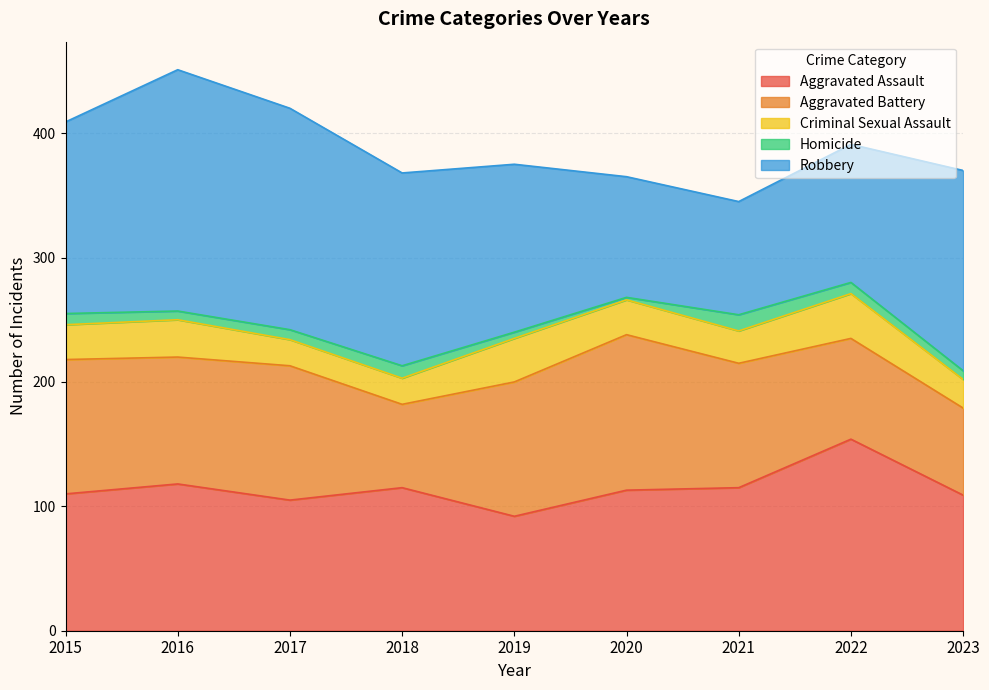

Reading left to right, transcribe all the data shown in this chart.

Aggravated Assault: 2015=110	2016=118	2017=105	2018=115	2019=92	2020=113	2021=115	2022=154	2023=109
Aggravated Battery: 2015=108	2016=102	2017=108	2018=67	2019=108	2020=125	2021=100	2022=81	2023=70
Criminal Sexual Assault: 2015=28	2016=30	2017=21	2018=21	2019=35	2020=28	2021=26	2022=36	2023=23
Homicide: 2015=9	2016=7	2017=8	2018=10	2019=5	2020=2	2021=13	2022=9	2023=7
Robbery: 2015=154	2016=194	2017=178	2018=155	2019=135	2020=97	2021=91	2022=111	2023=161